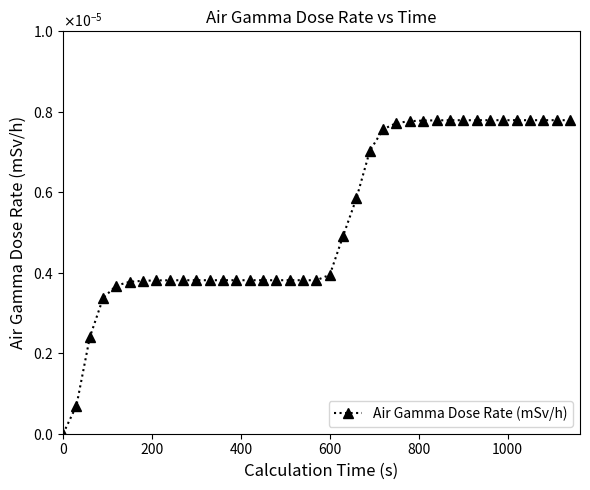

How many lines are shown in the chart?

1